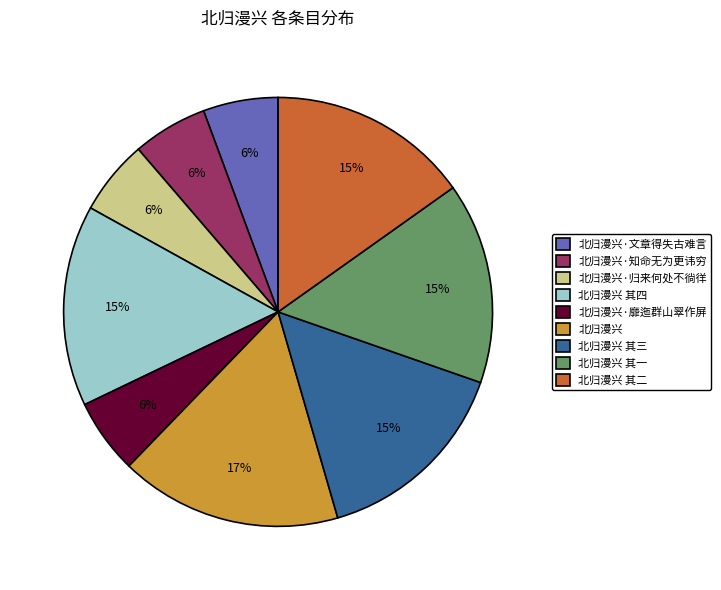

Is there any slice that represents more than half of the pie?

No